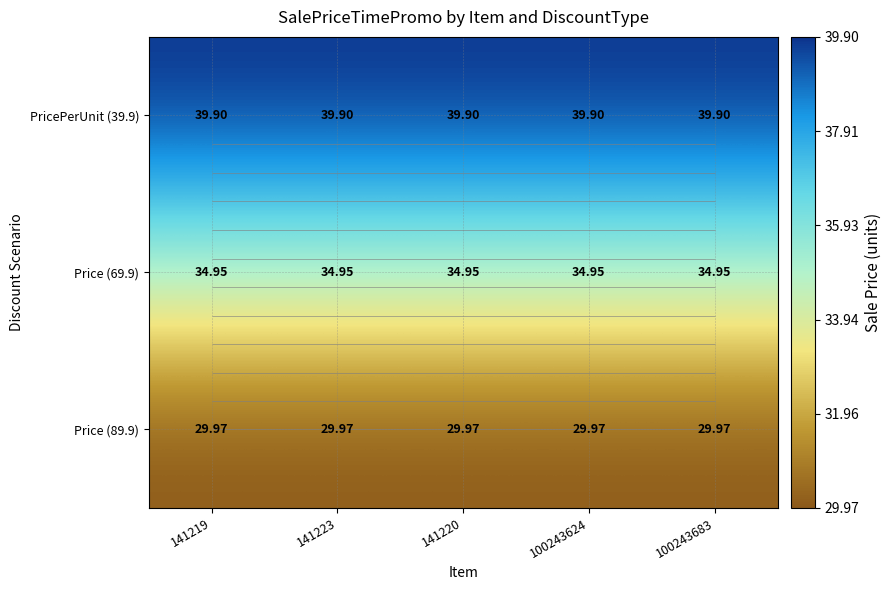

Is it true that Price (89.9) equals 46.5 at 100243624?

False